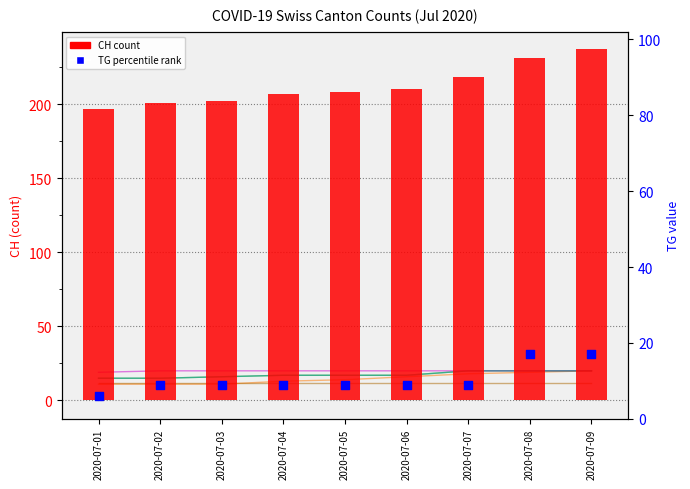

Which series contains the highest Y value?

CH